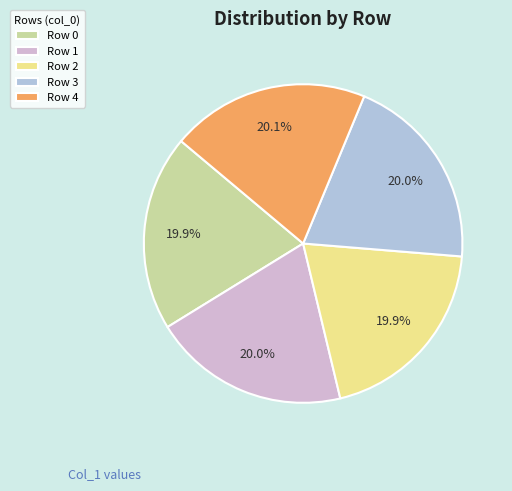

How many slices are in this pie chart?

5